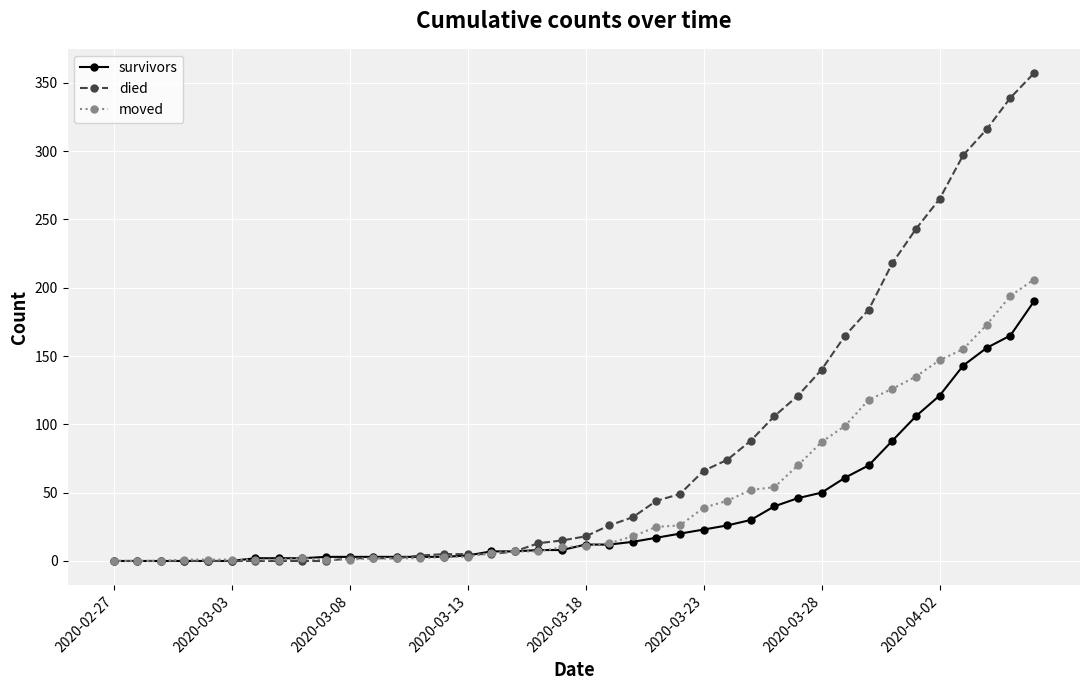

What is the greatest value displayed?

357